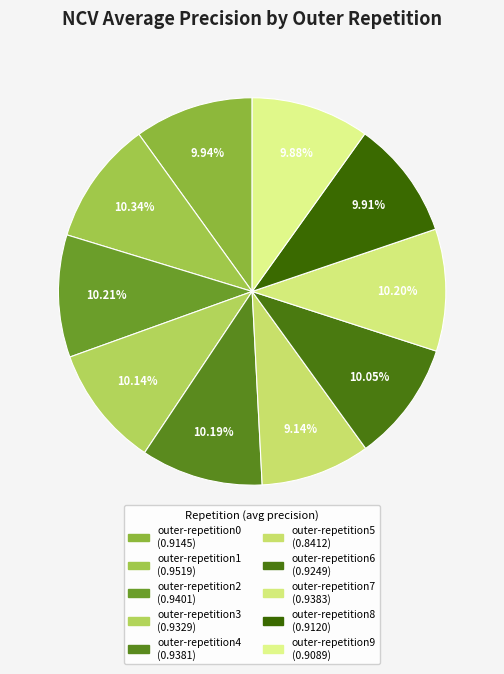

How many slices are in this pie chart?

10